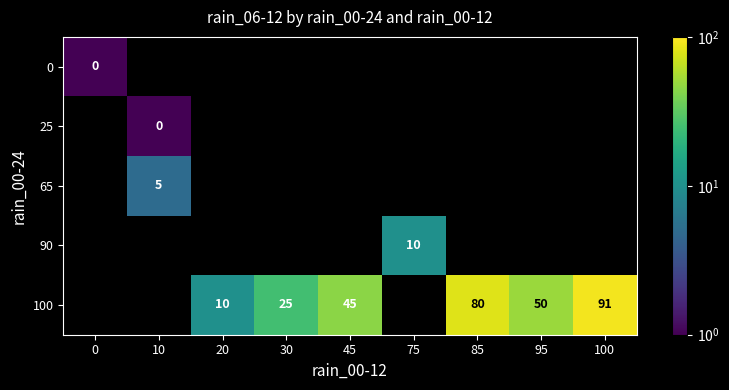

How many positive values does the 65 series have?

1